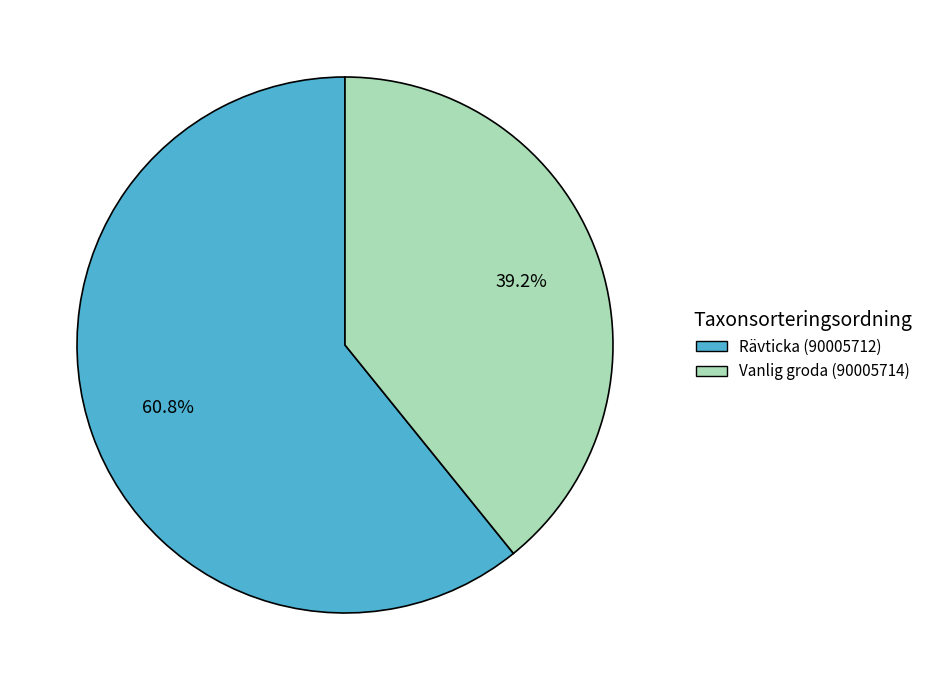

What percentage is the Rävticka (90005712) slice, to the nearest percent?

61%